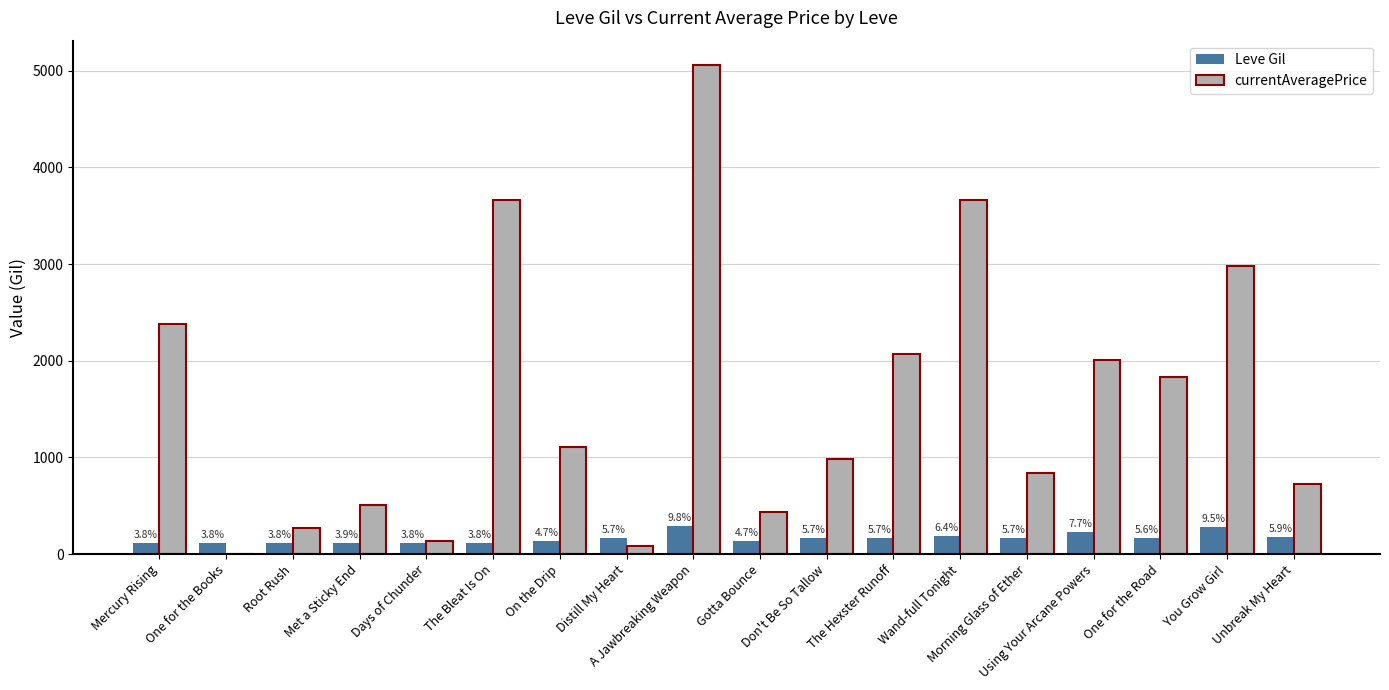

How many groups of bars are there?

18